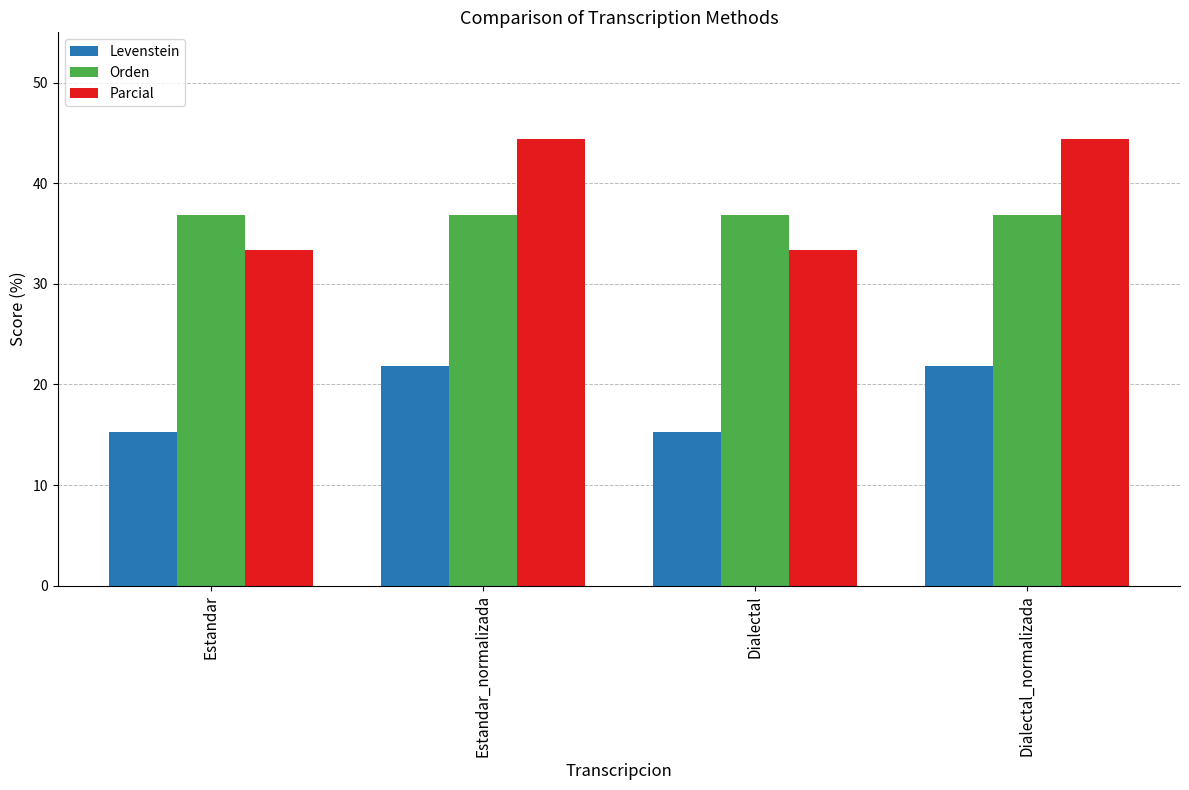

The value of Parcial at Estandar_normalizada is 44.4. True or false?

True